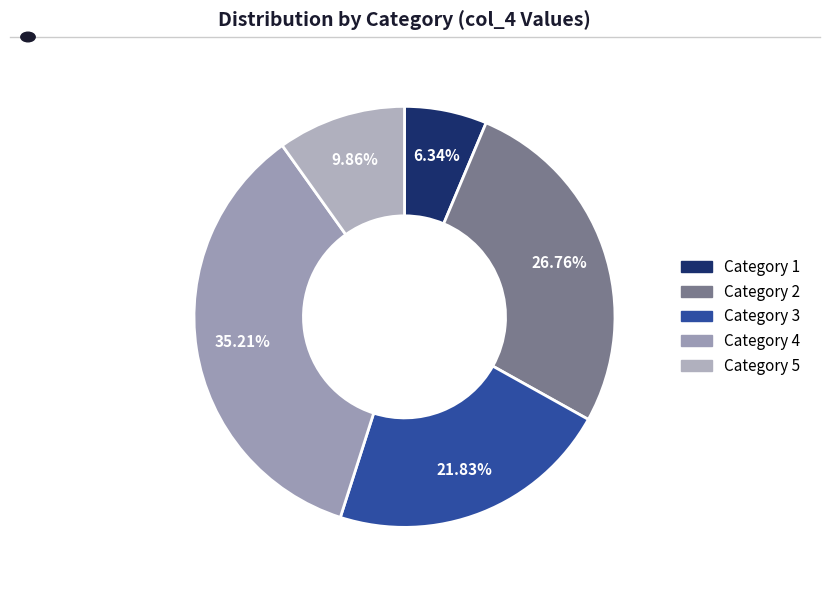

Is there any slice that represents more than half of the pie?

No